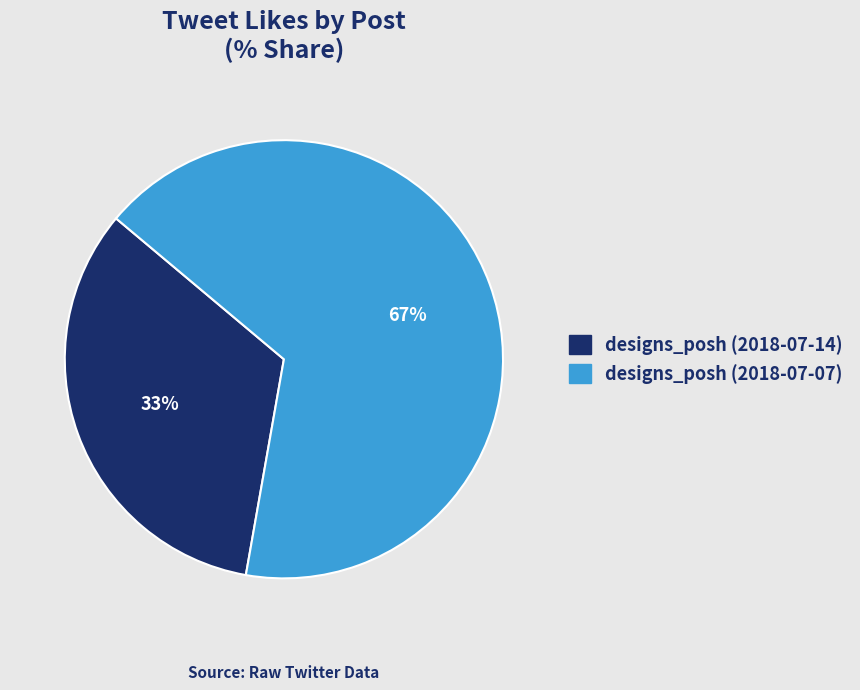

To the nearest percent, what is the average slice percentage?

50%